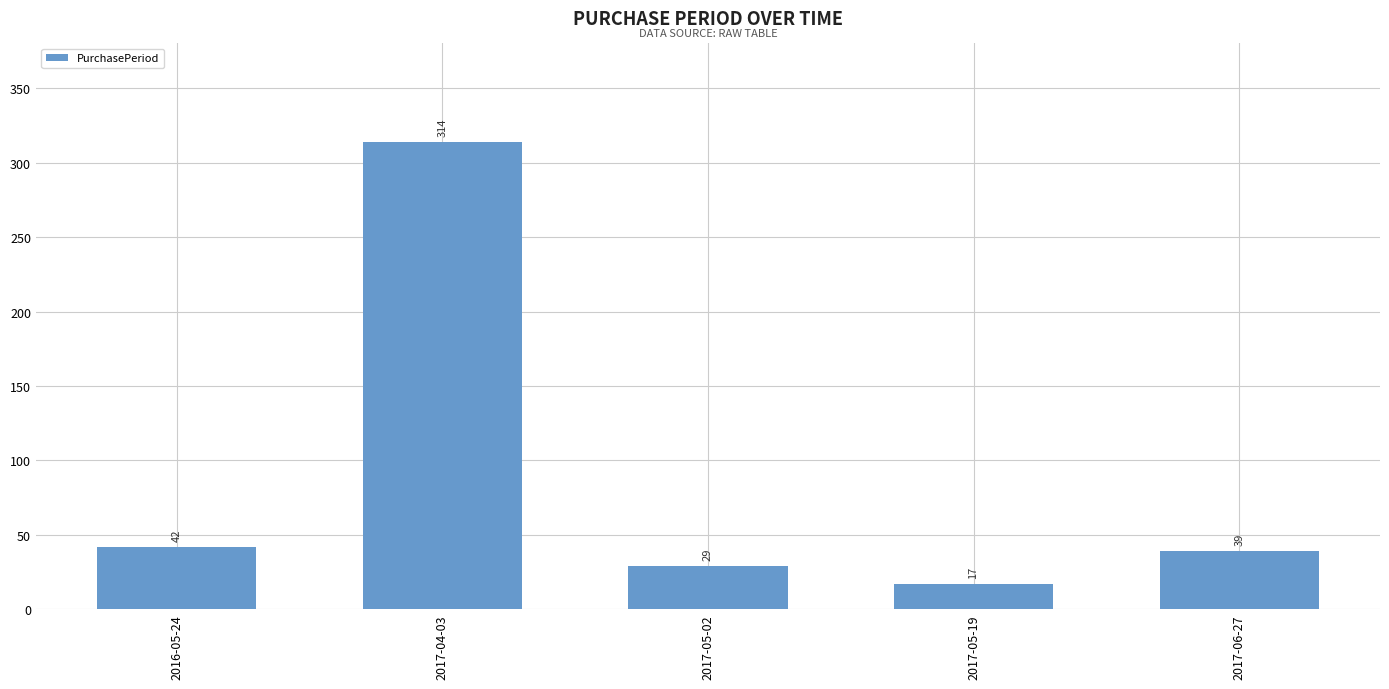

How many bars are there in total?

5